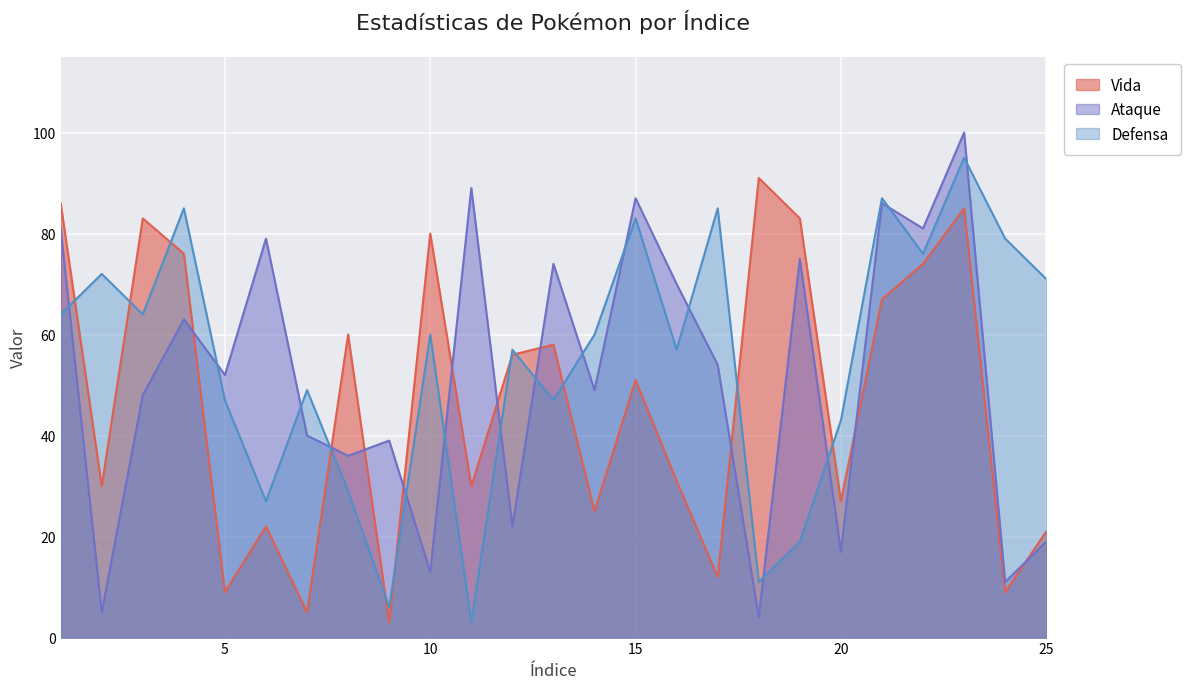

What is the value of the Vida point at the 9th from the left?

3